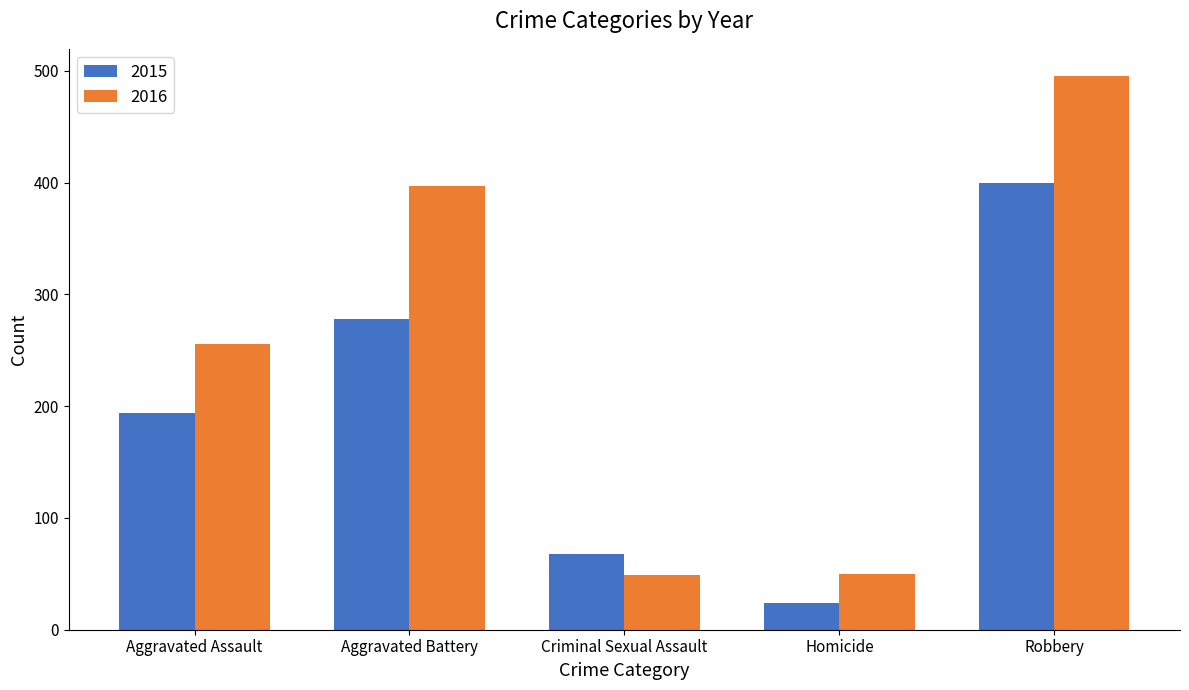

Which category has the lowest value in the 2015 series?

Homicide